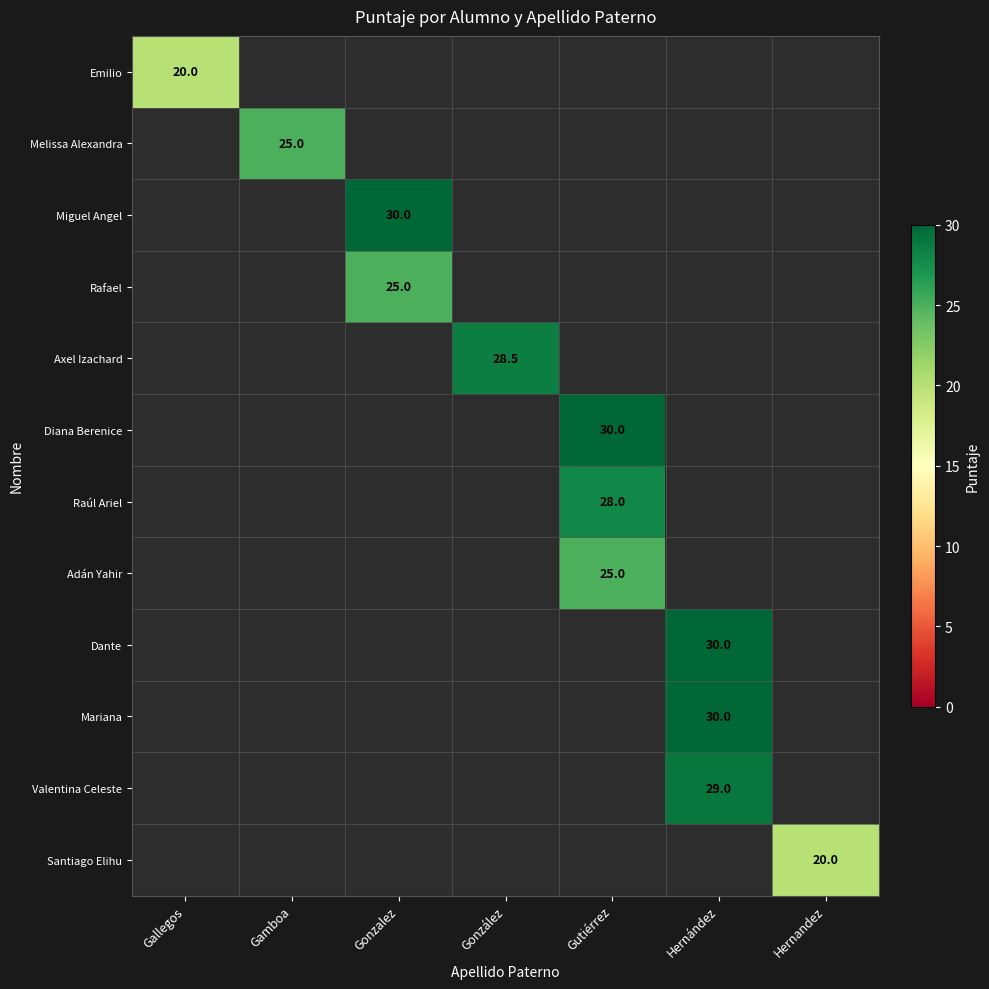

The Dante series shows 30.0 at Hernández. True or false?

True